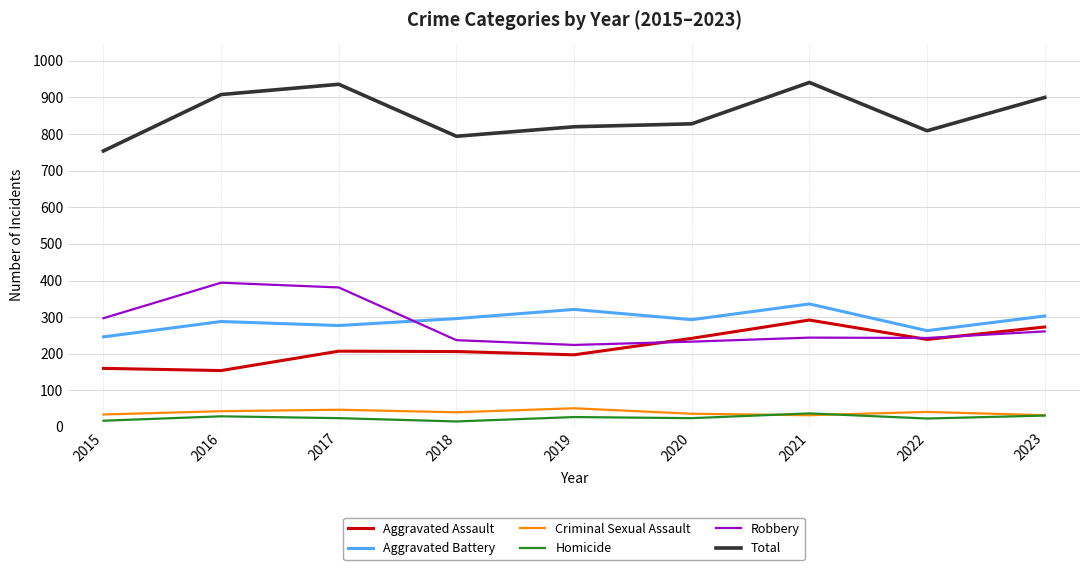

True or false: Total and Criminal Sexual Assault cross at least once.

False